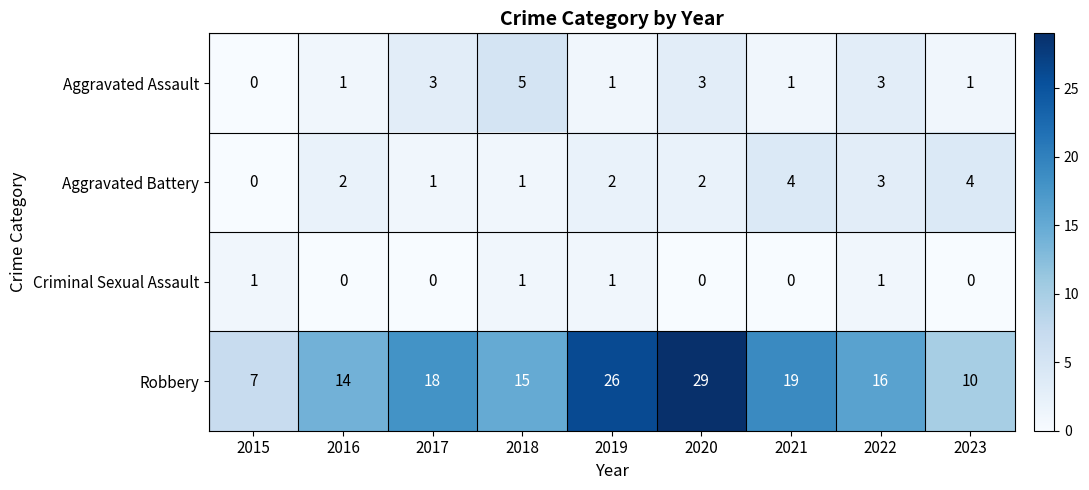

The Aggravated Battery series shows 2 at 2016. True or false?

True